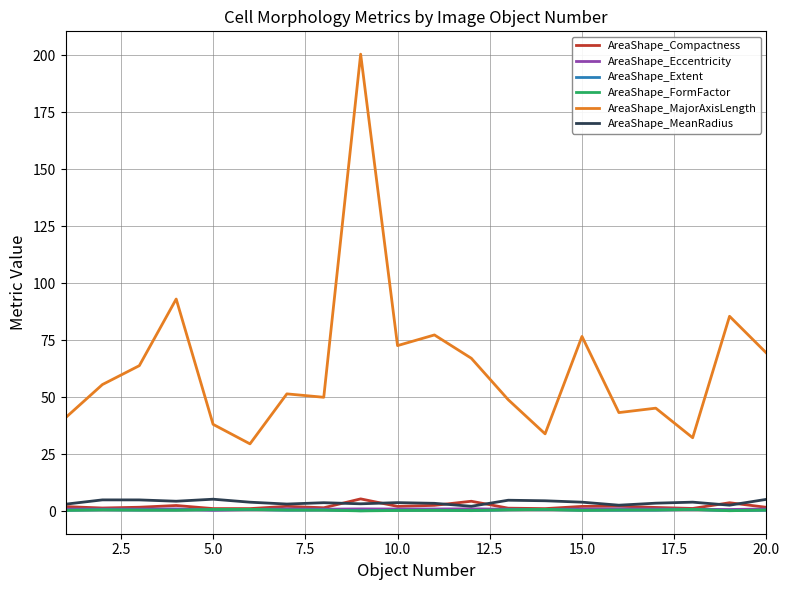

Which series has the largest range (max minus min)?

AreaShape_MajorAxisLength